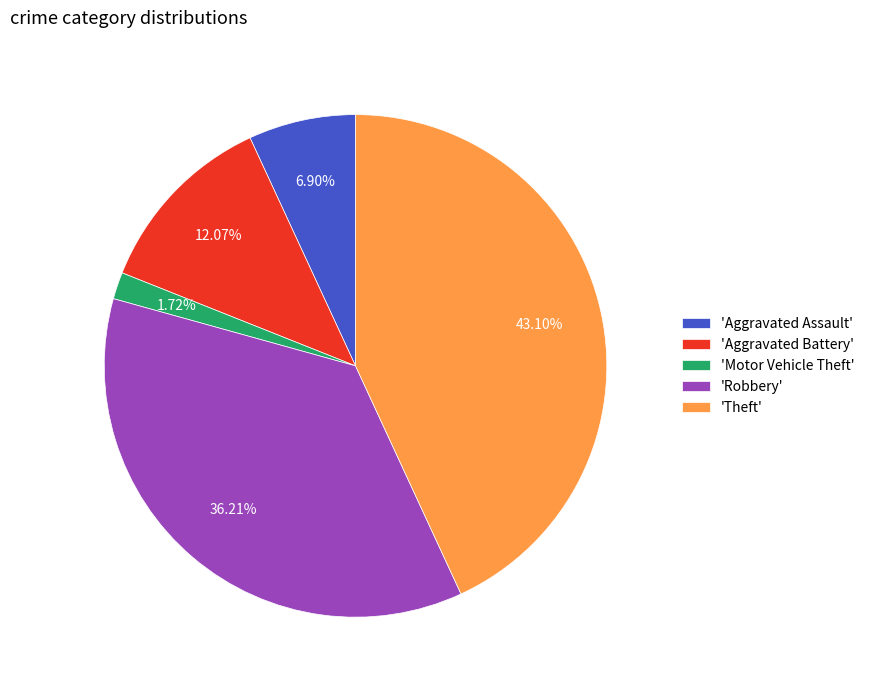

Which slice is the largest?

'Theft'